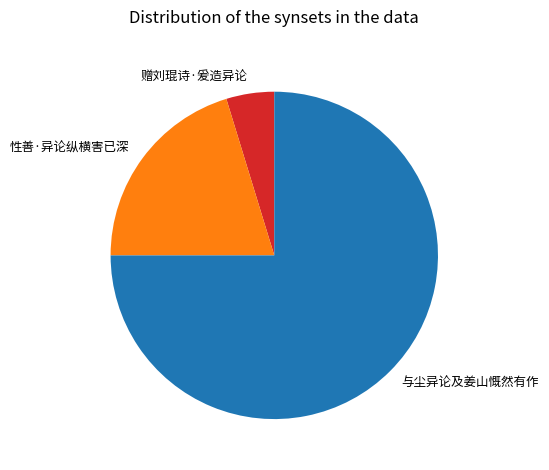

What is the ratio of the value at 与尘异论及姜山慨然有作 to the value at 性善·异论纵横害已深?

3.7